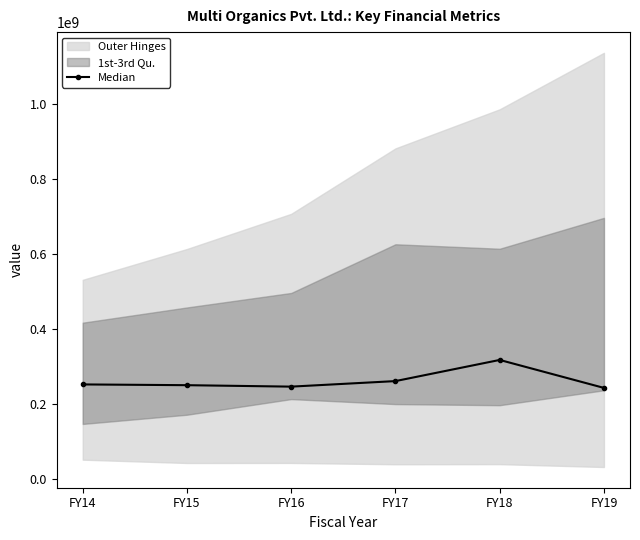

Rank the categories by value from lowest to highest.

FY19, FY16, FY15, FY14, FY17, FY18